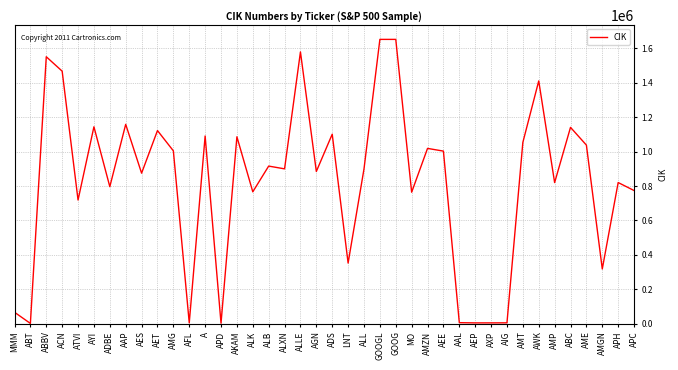

What is the greatest value displayed?

1652044